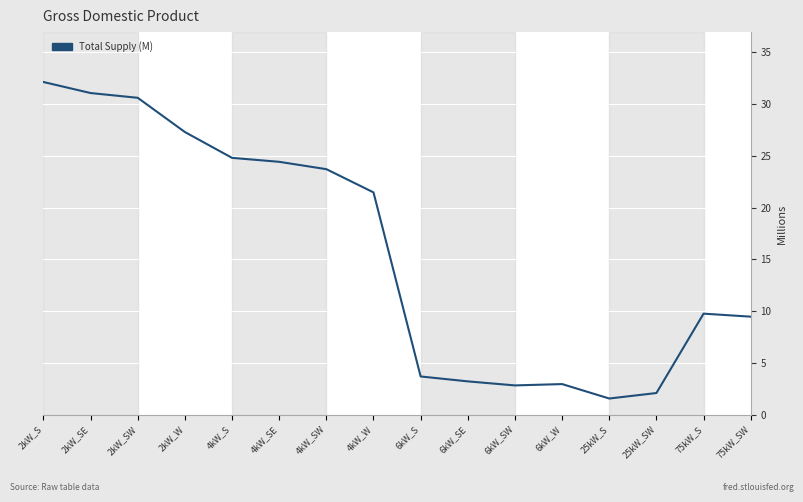

Which category has the highest value across all series?

2kW_S